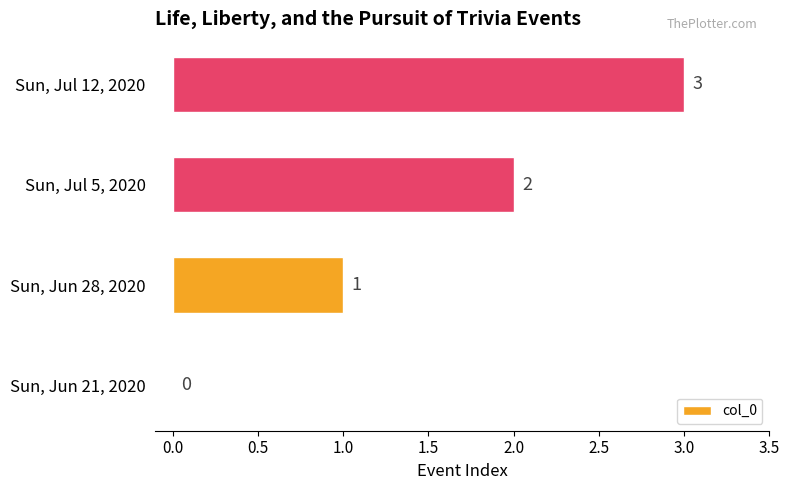

Which category has the highest value across all series?

Sun, Jul 12, 2020